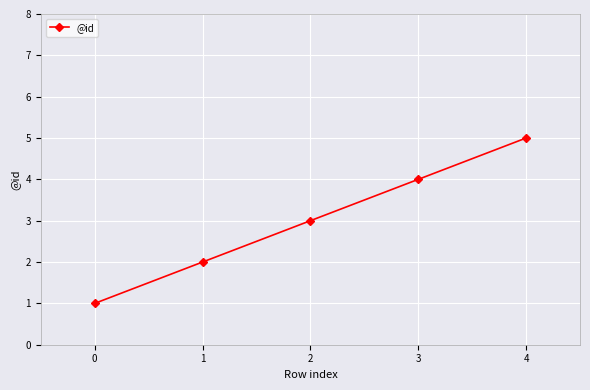

Reading left to right, what are all the values shown in this chart?

1	2	3	4	5